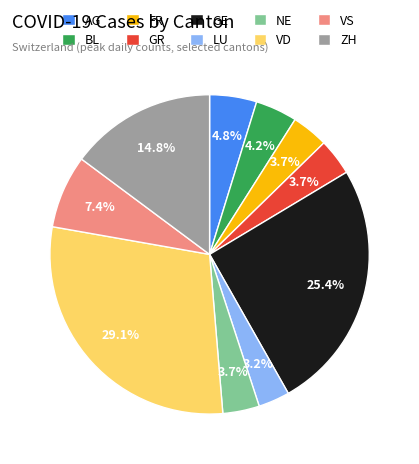

Does any single category account for the majority?

No